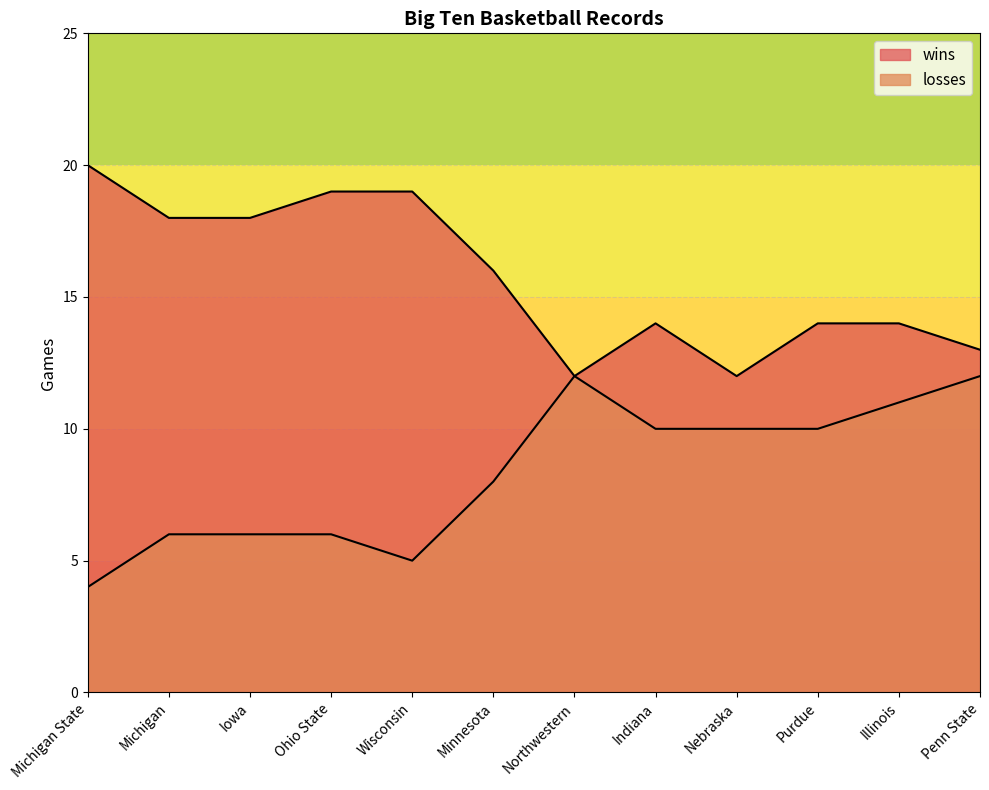

Where is losses nearest to the value 8?

Minnesota